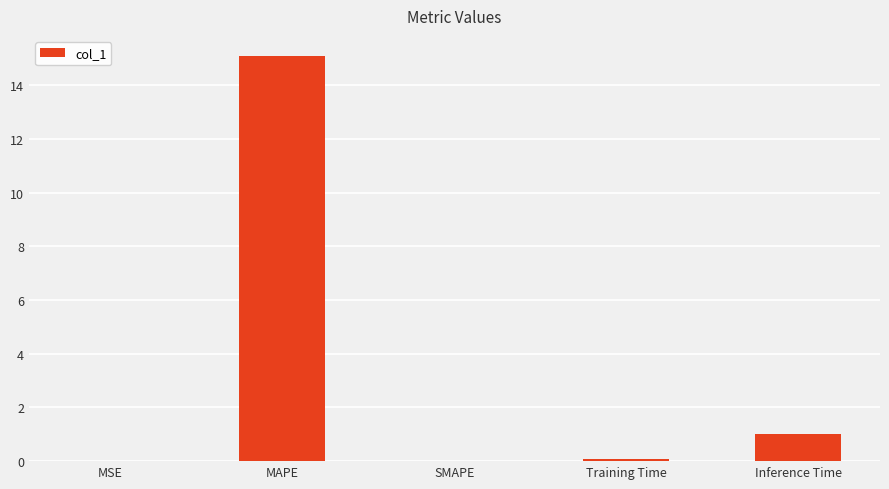

Is it true that the value at SMAPE is -5.8?

False